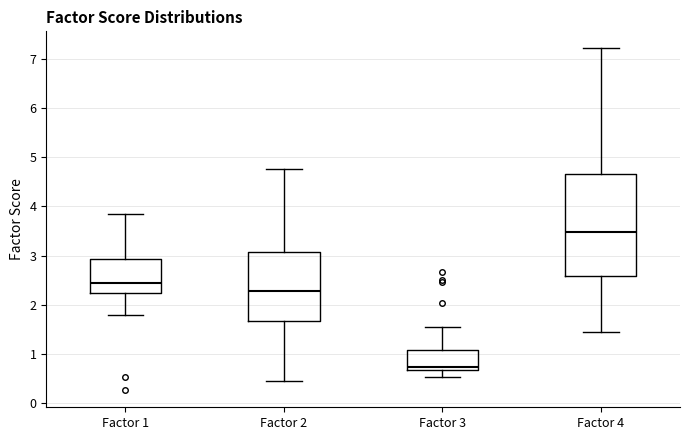

Reading left to right, transcribe this box plot: for each box, give where its median line is, the range the box spans, and where its two whiskers end, as read against the y-axis. The values are not printed on the chart, so give them approximately, as read against the axis.

Factor 1: median 2.4, box 2.2 to 2.9, whiskers 1.8 to 3.8
Factor 2: median 2.3, box 1.7 to 3.1, whiskers 0.4 to 4.8
Factor 3: median 0.7 (just above the box's lower edge), box 0.7 to 1.1, whiskers 0.5 to 1.5
Factor 4: median 3.5, box 2.6 to 4.7, whiskers 1.5 to 7.2